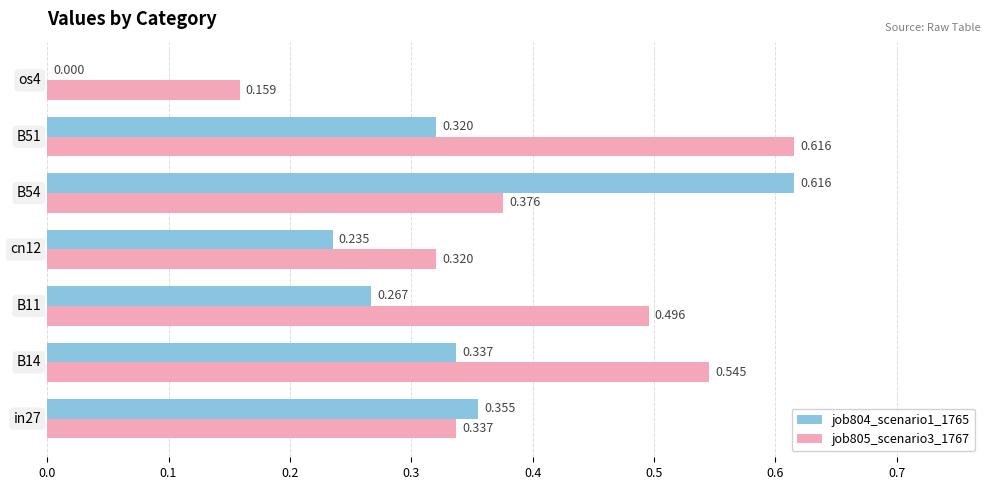

What is the maximum value for job804_scenario1_1765?

0.6